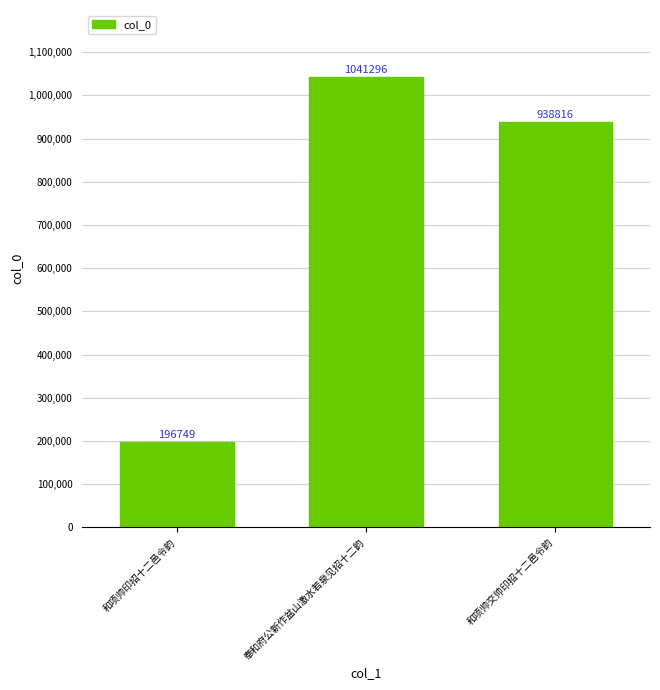

What is the value of the 3rd bar from the left?

938816